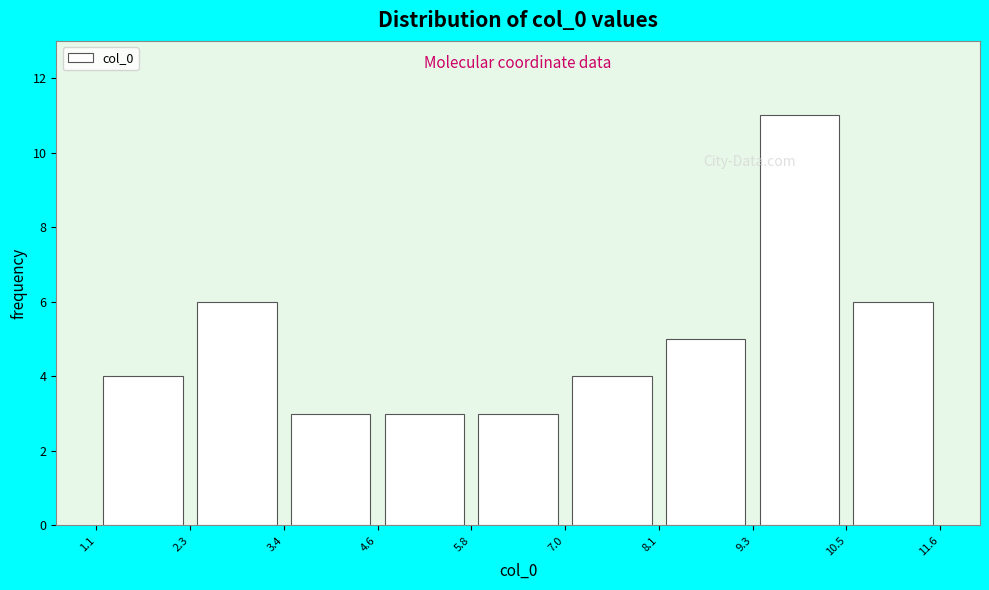

What is the height of the bar covering 2.3 to 3.4 on the x-axis? The values are not printed on the chart, so give them approximately, as read against the axis.

6